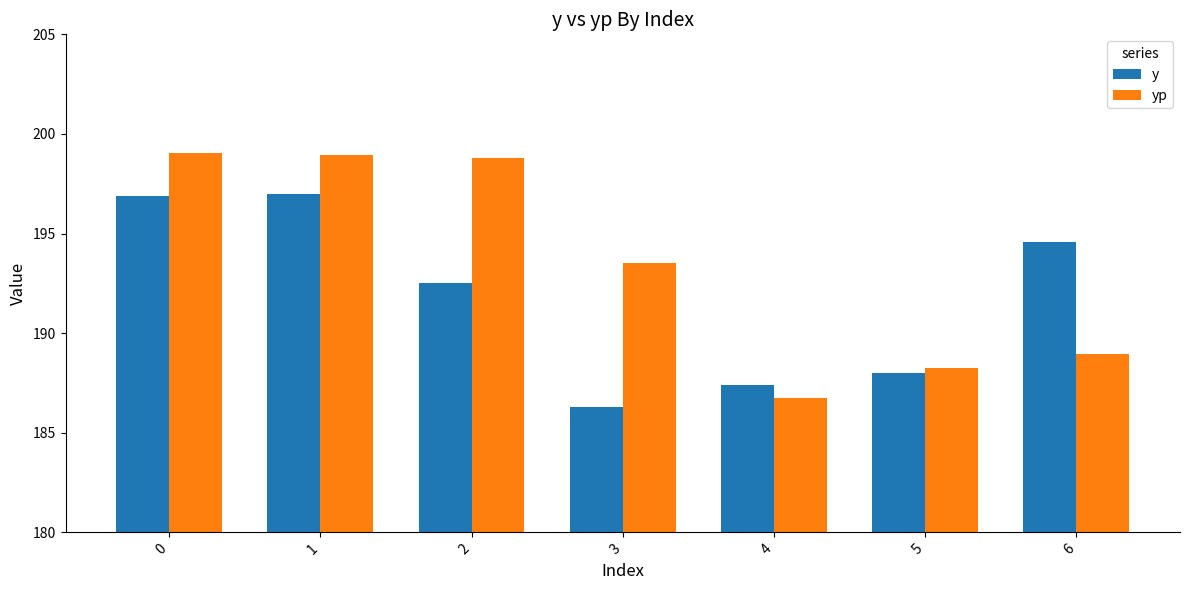

What is the smallest value displayed?

186.3